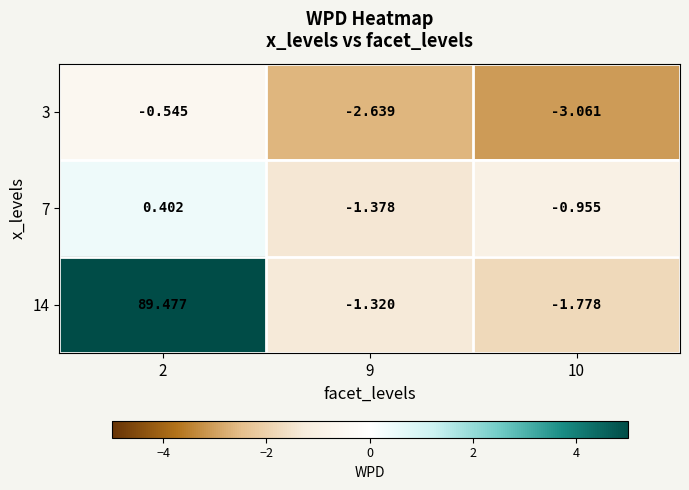

Is the value of 14 at 2 greater than the value of 3 at 9?

Yes